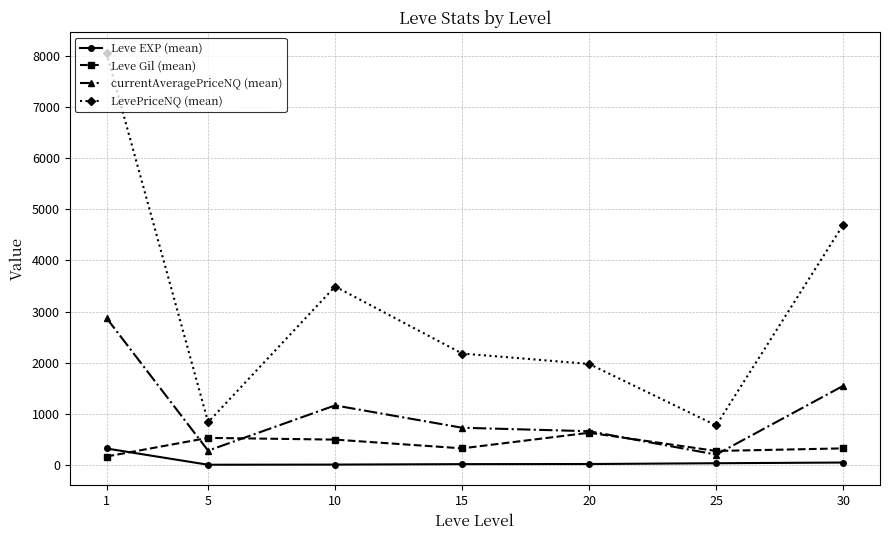

What is the average value of the LevePriceNQ (mean) series?

3144.7